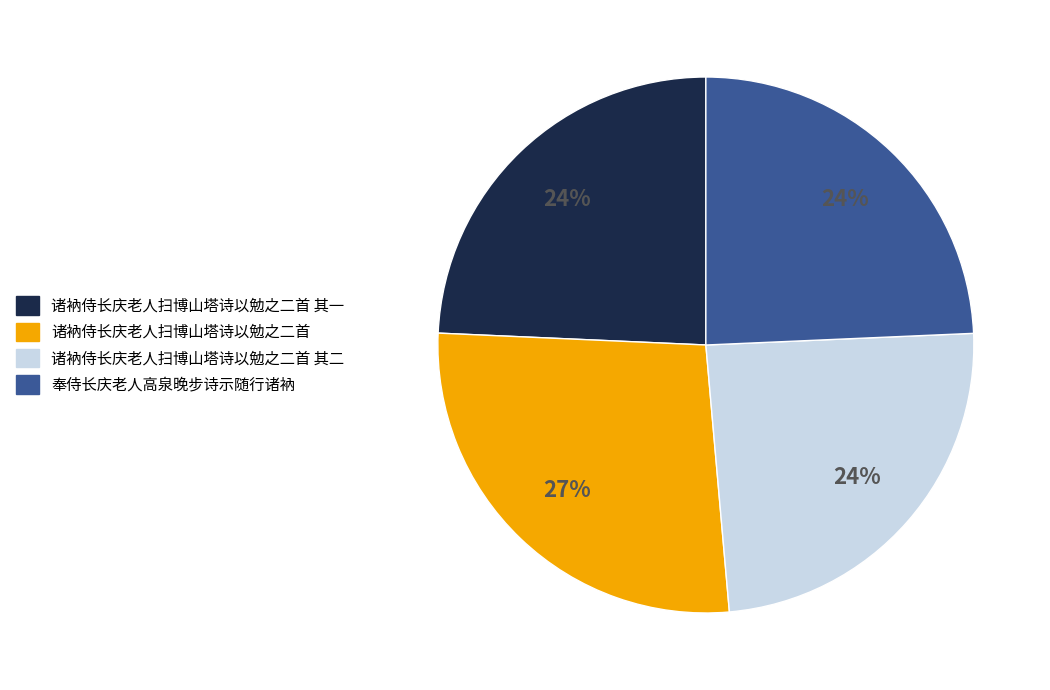

Is there a majority slice in this chart?

No